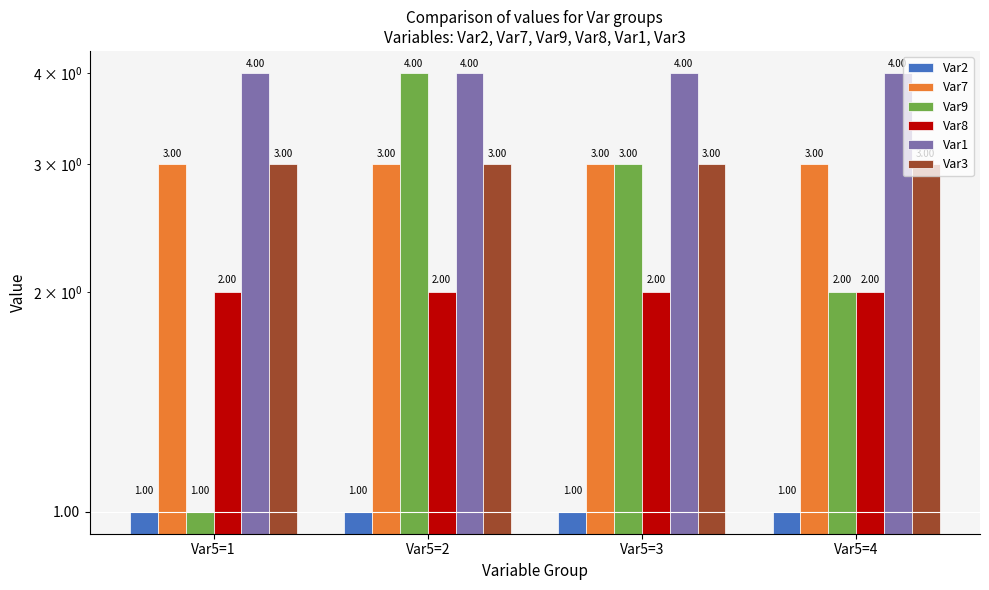

What is the value of the Var8 bar at the 1st from the left?

2